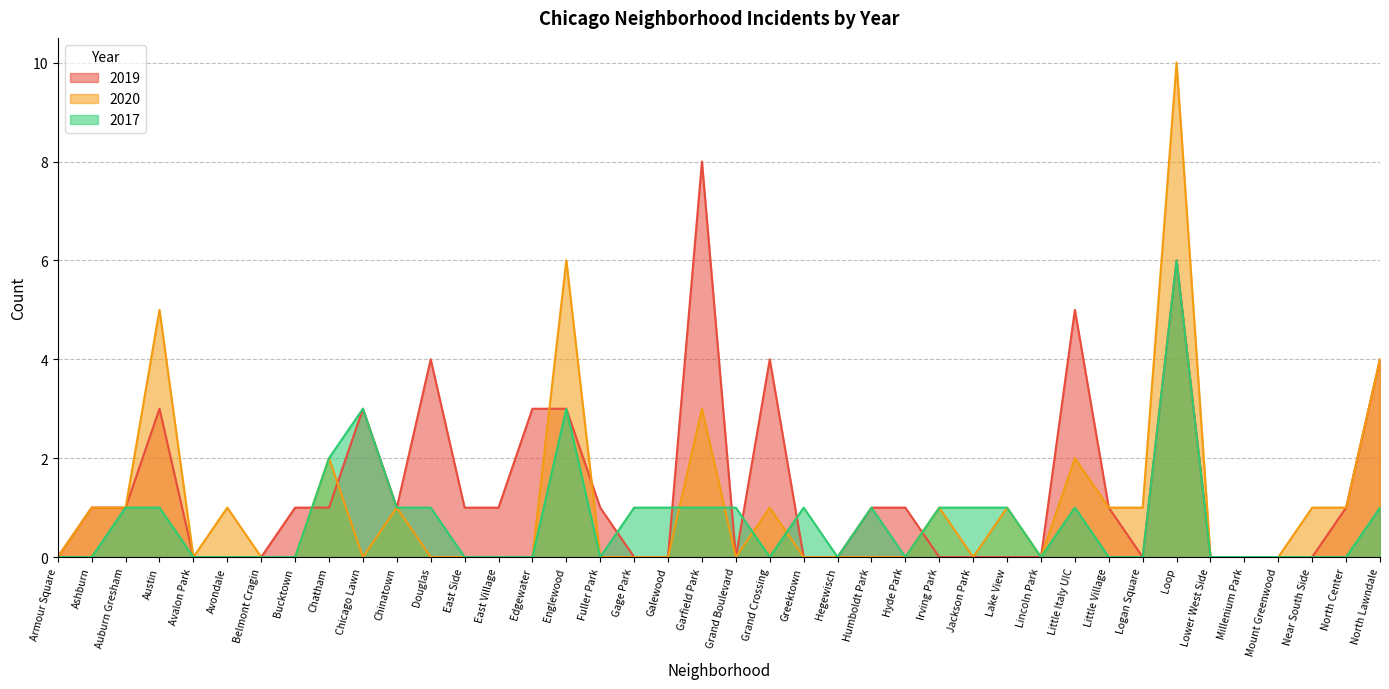

Reading left to right, transcribe all the data shown in this chart.

2019: Armour Square=0	Ashburn=1	Auburn Gresham=1	Austin=3	Avalon Park=0	Avondale=0	Belmont Cragin=0	Bucktown=1	Chatham=1	Chicago Lawn=3	Chinatown=1	Douglas=4	East Side=1	East Village=1	Edgewater=3	Englewood=3	Fuller Park=1	Gage Park=0	Galewood=0	Garfield Park=8	Grand Boulevard=0	Grand Crossing=4	Greektown=0	Hegewisch=0	Humboldt Park=1	Hyde Park=1	Irving Park=0	Jackson Park=0	Lake View=0	Lincoln Park=0	Little Italy UIC=5	Little Village=1	Logan Square=0	Loop=6	Lower West Side=0	Millenium Park=0	Mount Greenwood=0	Near South Side=0	North Center=1	North Lawndale=4
2020: Armour Square=0	Ashburn=1	Auburn Gresham=1	Austin=5	Avalon Park=0	Avondale=1	Belmont Cragin=0	Bucktown=0	Chatham=2	Chicago Lawn=0	Chinatown=1	Douglas=0	East Side=0	East Village=0	Edgewater=0	Englewood=6	Fuller Park=0	Gage Park=0	Galewood=0	Garfield Park=3	Grand Boulevard=0	Grand Crossing=1	Greektown=0	Hegewisch=0	Humboldt Park=0	Hyde Park=0	Irving Park=1	Jackson Park=0	Lake View=1	Lincoln Park=0	Little Italy UIC=2	Little Village=1	Logan Square=1	Loop=10	Lower West Side=0	Millenium Park=0	Mount Greenwood=0	Near South Side=1	North Center=1	North Lawndale=4
2017: Armour Square=0	Ashburn=0	Auburn Gresham=1	Austin=1	Avalon Park=0	Avondale=0	Belmont Cragin=0	Bucktown=0	Chatham=2	Chicago Lawn=3	Chinatown=1	Douglas=1	East Side=0	East Village=0	Edgewater=0	Englewood=3	Fuller Park=0	Gage Park=1	Galewood=1	Garfield Park=1	Grand Boulevard=1	Grand Crossing=0	Greektown=1	Hegewisch=0	Humboldt Park=1	Hyde Park=0	Irving Park=1	Jackson Park=1	Lake View=1	Lincoln Park=0	Little Italy UIC=1	Little Village=0	Logan Square=0	Loop=6	Lower West Side=0	Millenium Park=0	Mount Greenwood=0	Near South Side=0	North Center=0	North Lawndale=1